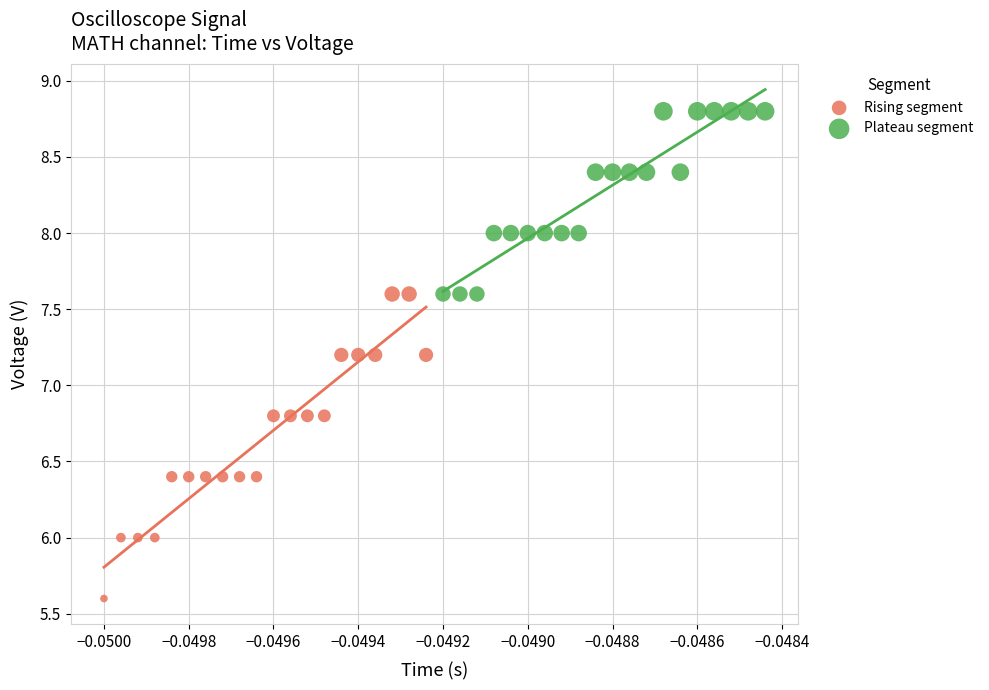

Which series contains the highest Y value?

Plateau segment